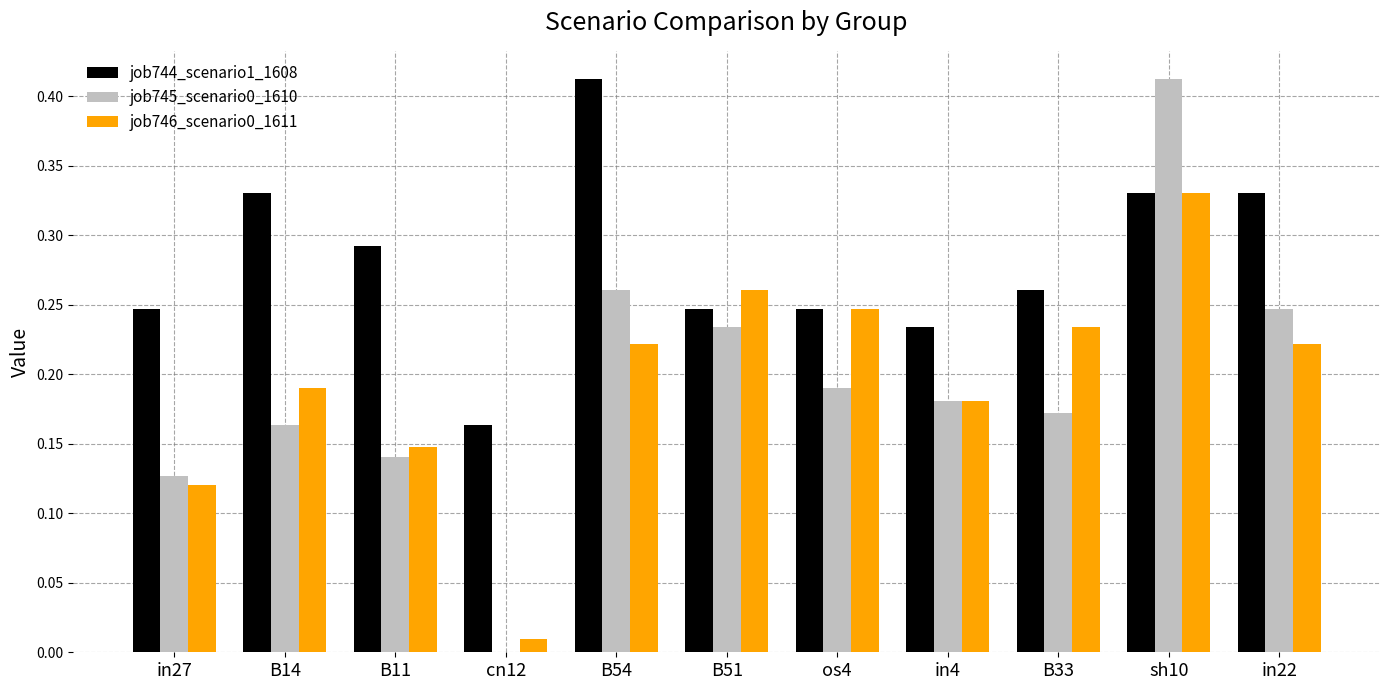

True or false: job746_scenario0_1611 has a value of 0.3 at in4.

False